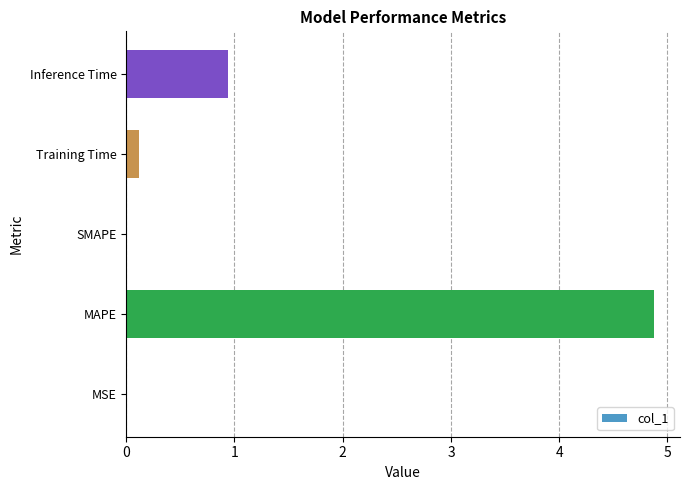

What is the sum of the values at MAPE and SMAPE?

4.9